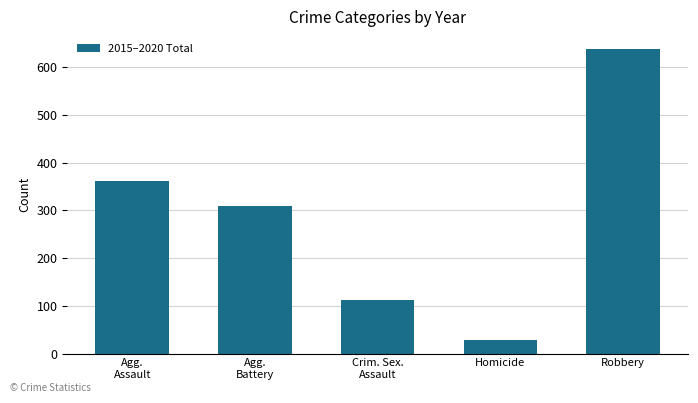

What is the difference between the maximum and minimum values?

610